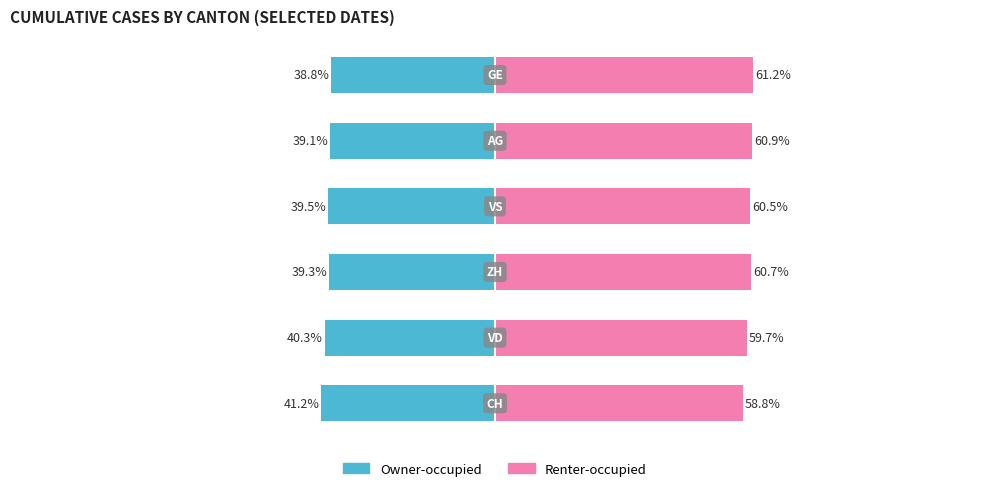

Reading right to left, transcribe all the data shown in this chart.

Owner-occupied: 5=-38.8	4=-39.1	3=-39.5	2=-39.3	1=-40.3	0=-41.2
Renter-occupied: 5=61.2	4=60.9	3=60.5	2=60.7	1=59.7	0=58.8